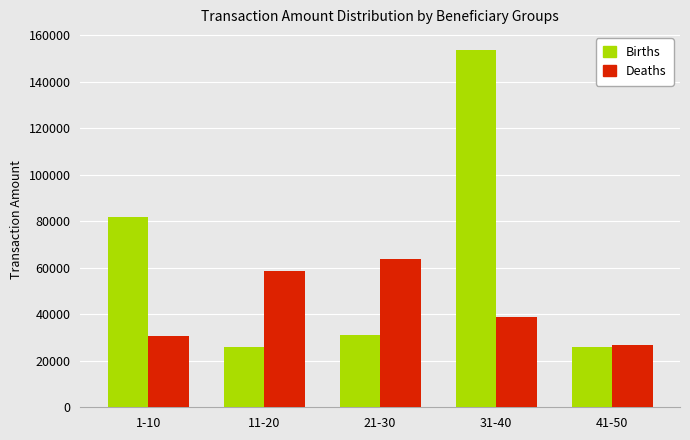

Is it true that Births equals 82012.5 at 1-10?

True